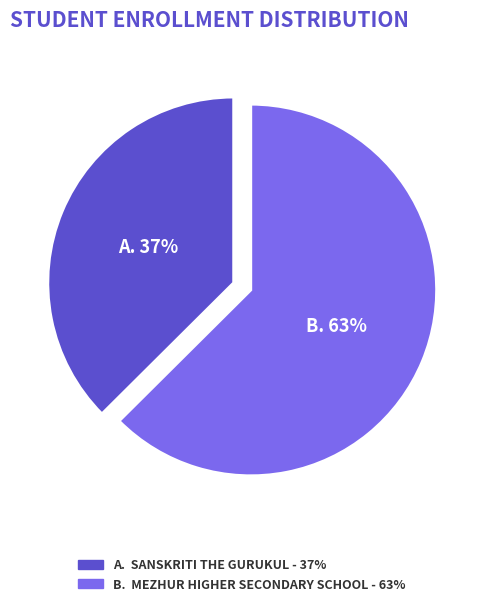

Does any single category account for the majority?

Yes